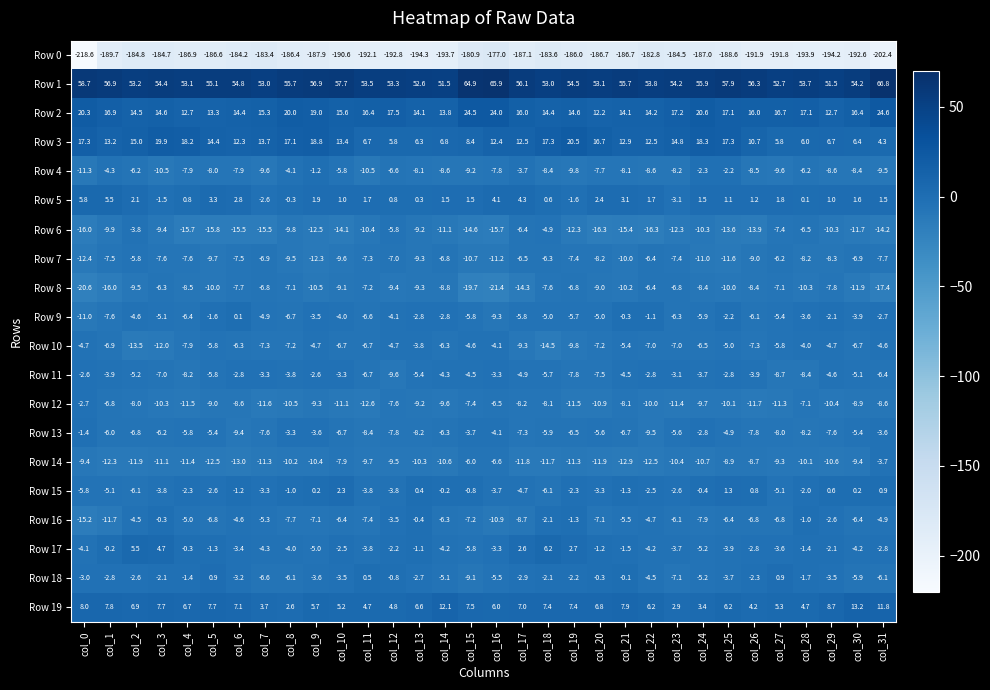

The value of Row 7 at col_10 is -3.3. True or false?

False